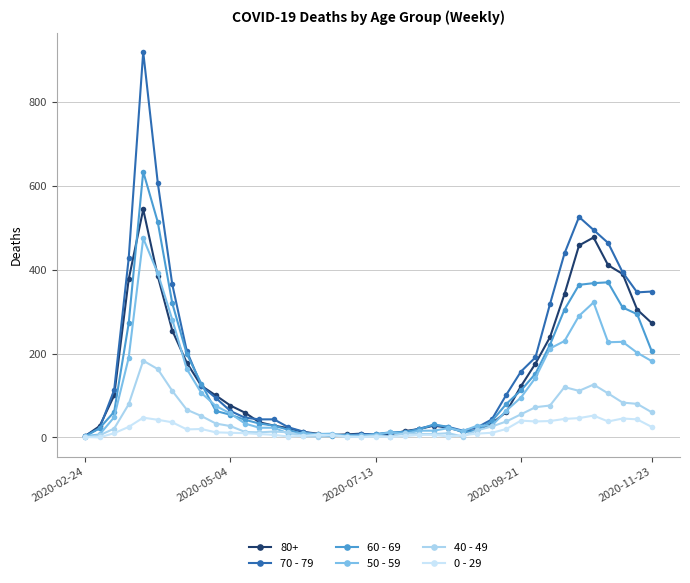

How many lines are shown in the chart?

6